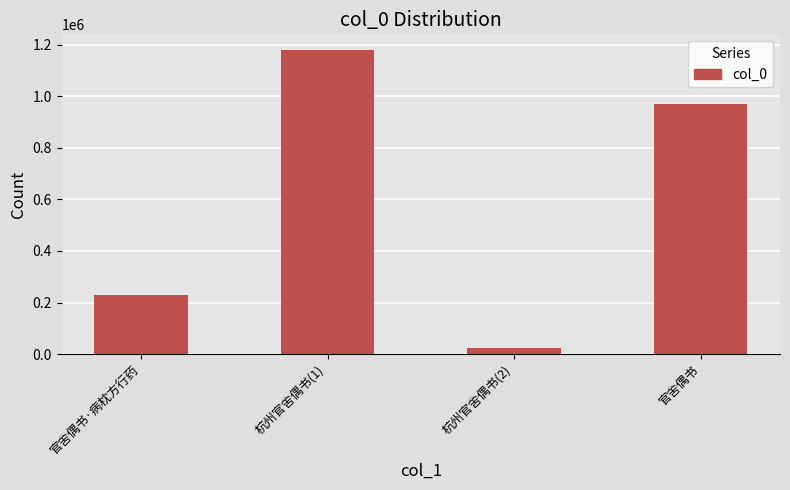

What is the value of the 4th bar from the left?

970723